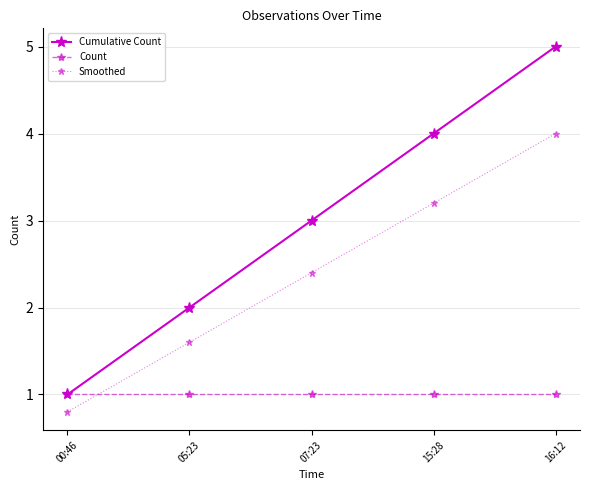

How many intersections are there between Count and Smoothed?

1